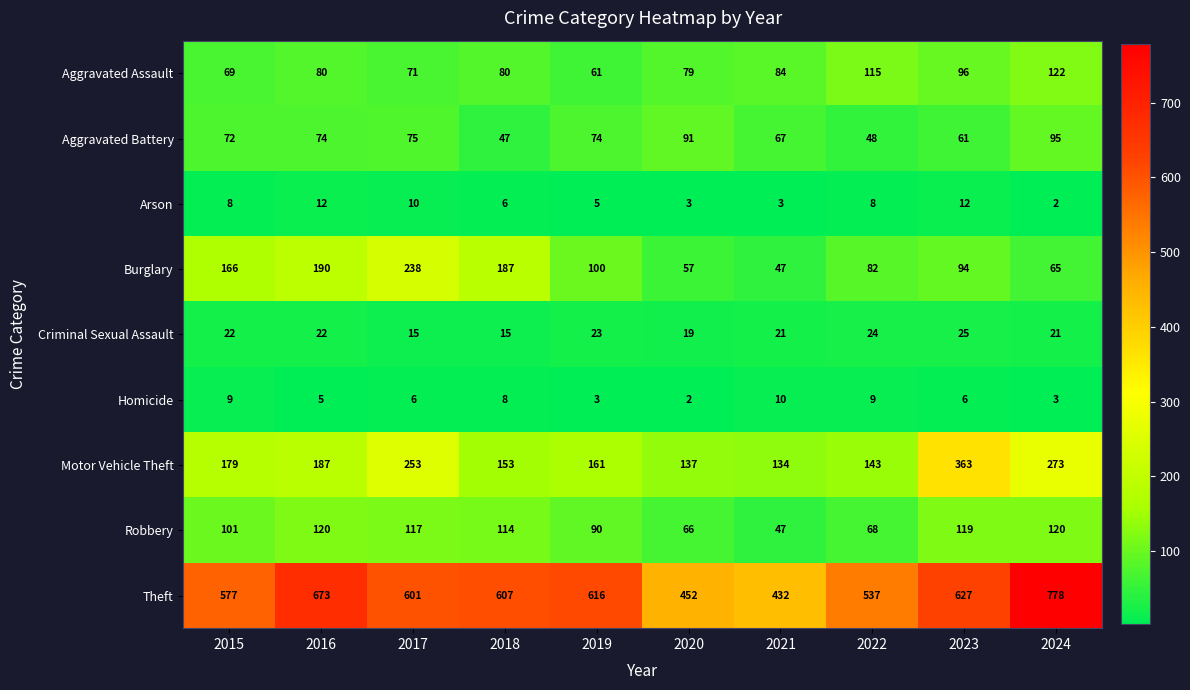

At 2020, list the series in order from smallest to largest.

Homicide, Arson, Criminal Sexual Assault, Burglary, Robbery, Aggravated Assault, Aggravated Battery, Motor Vehicle Theft, Theft